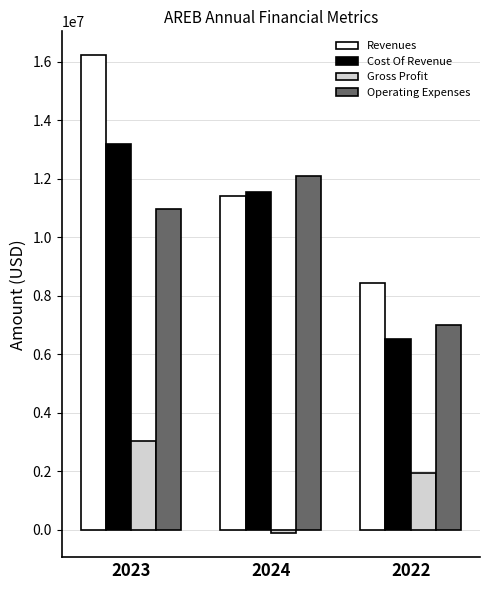

What is the total value across all series at 2023?

43432680